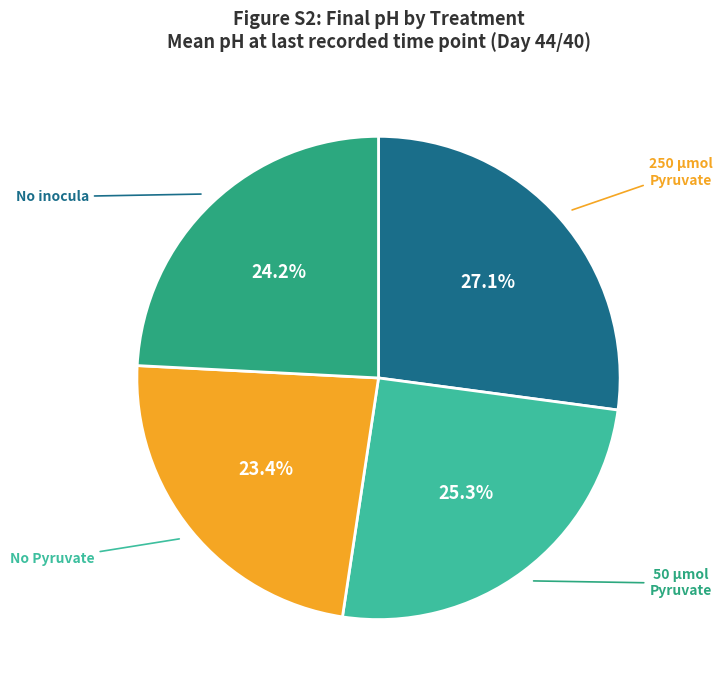

Does any single category account for the majority?

No